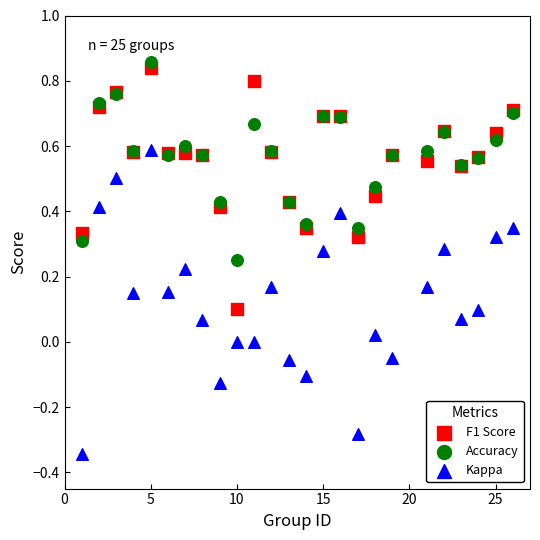

What are all the series names shown in the legend?

F1 Score, Accuracy, Kappa